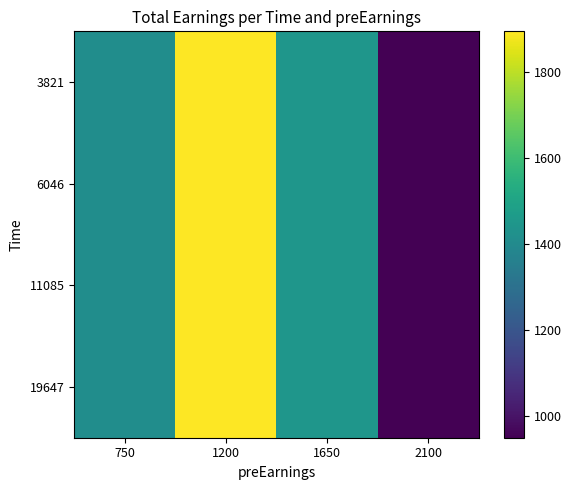

The 6046 series shows 1413.8 at 750. True or false?

True